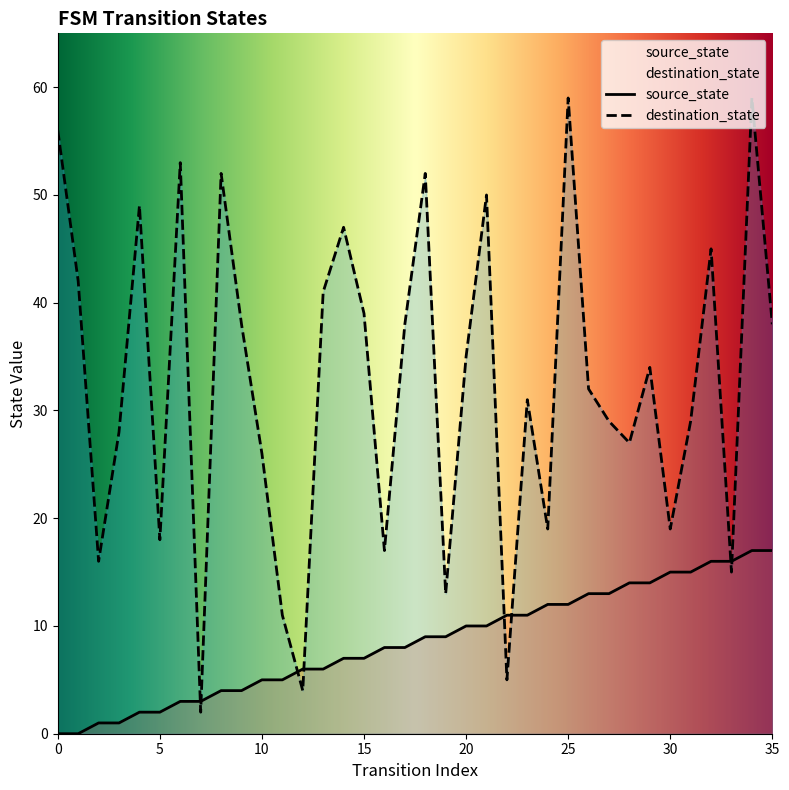

True or false: source_state has more than 1 points higher than both neighbors.

False